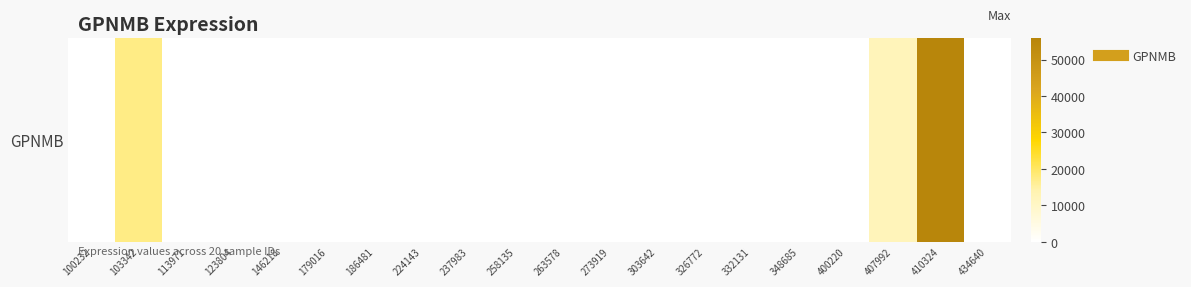

Rank the categories by value from highest to lowest.

410324, 103342, 407992, 100232, 113971, 123804, 146218, 179016, 186481, 224143, 237983, 258135, 263578, 273919, 303642, 326772, 332131, 348685, 400220, 434640